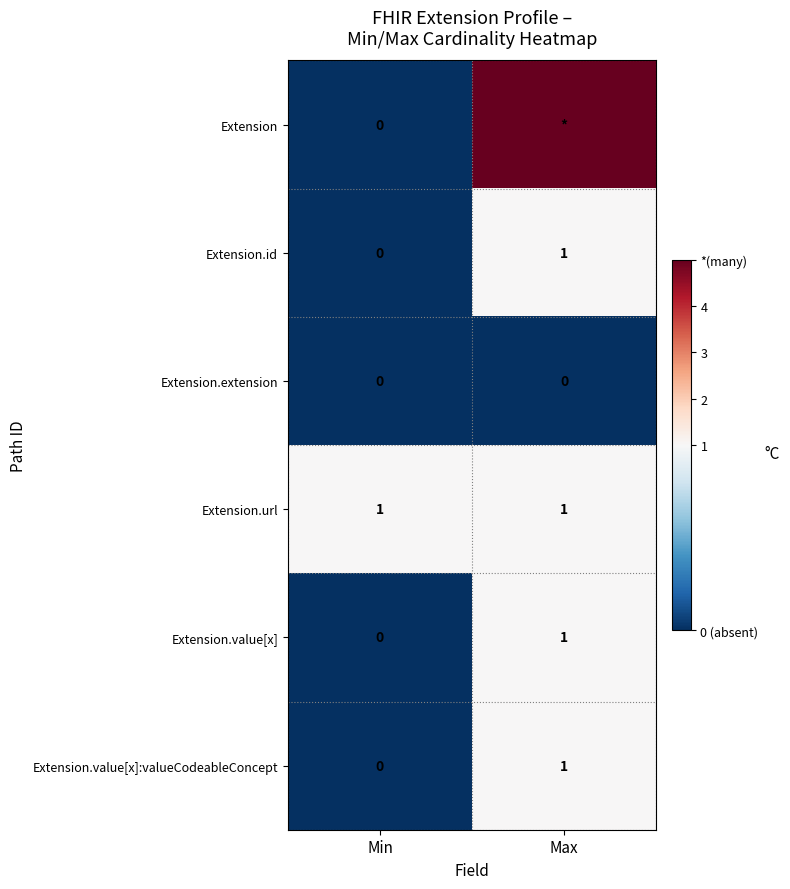

Is it true that Extension.url equals 0 at Max?

False